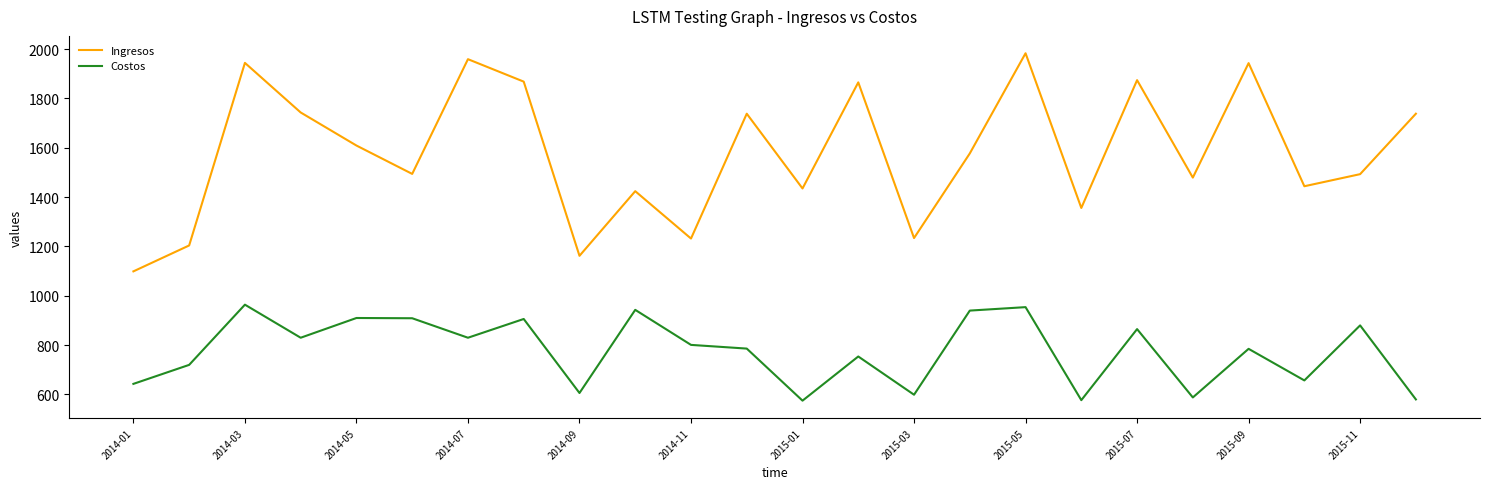

What is the difference between the maximum and minimum values in the Costos series?

389